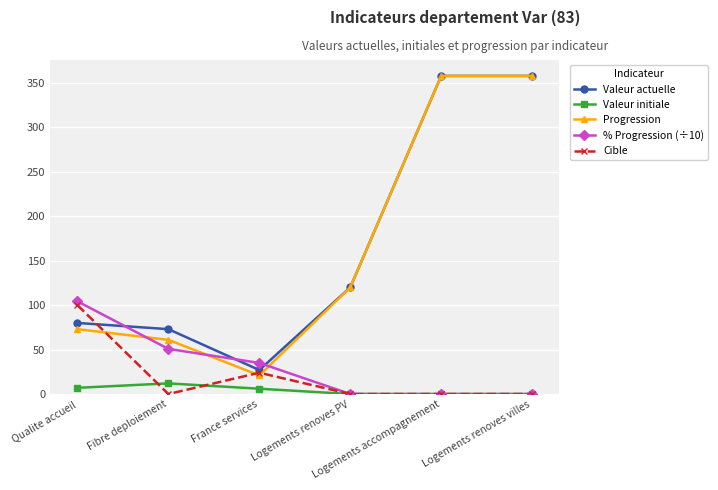

What is the value of the % Progression (÷10) point at the 1st from the left?

104.3